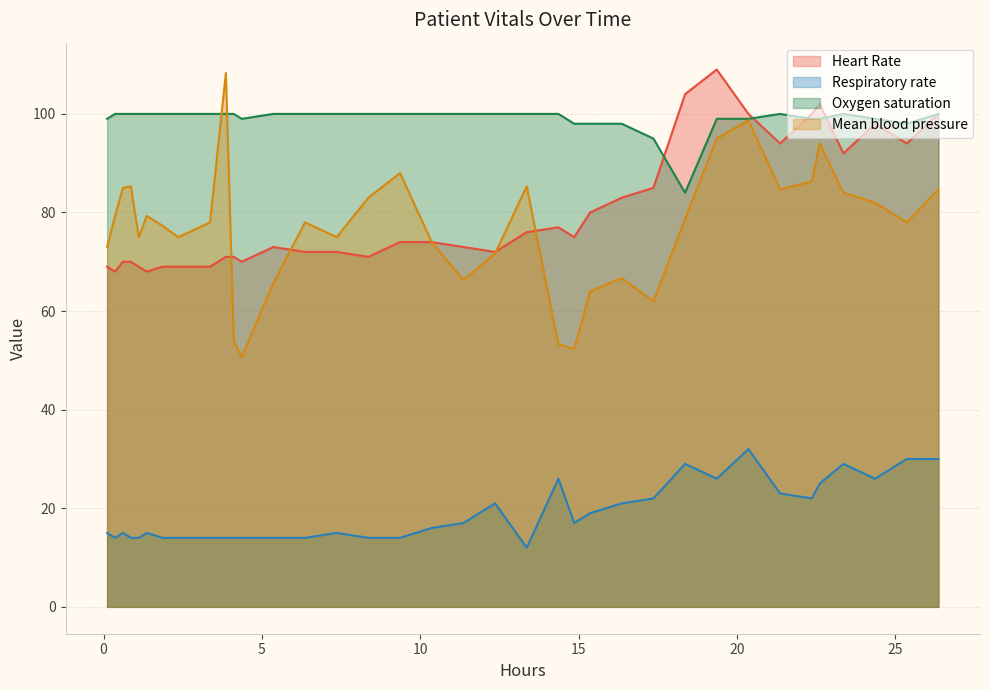

Which series has the largest range (max minus min)?

Mean blood pressure